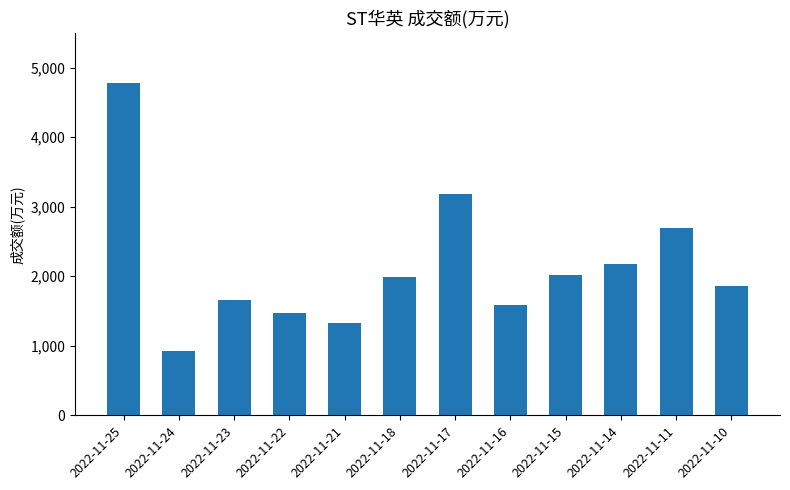

How many data points does each series have?

12